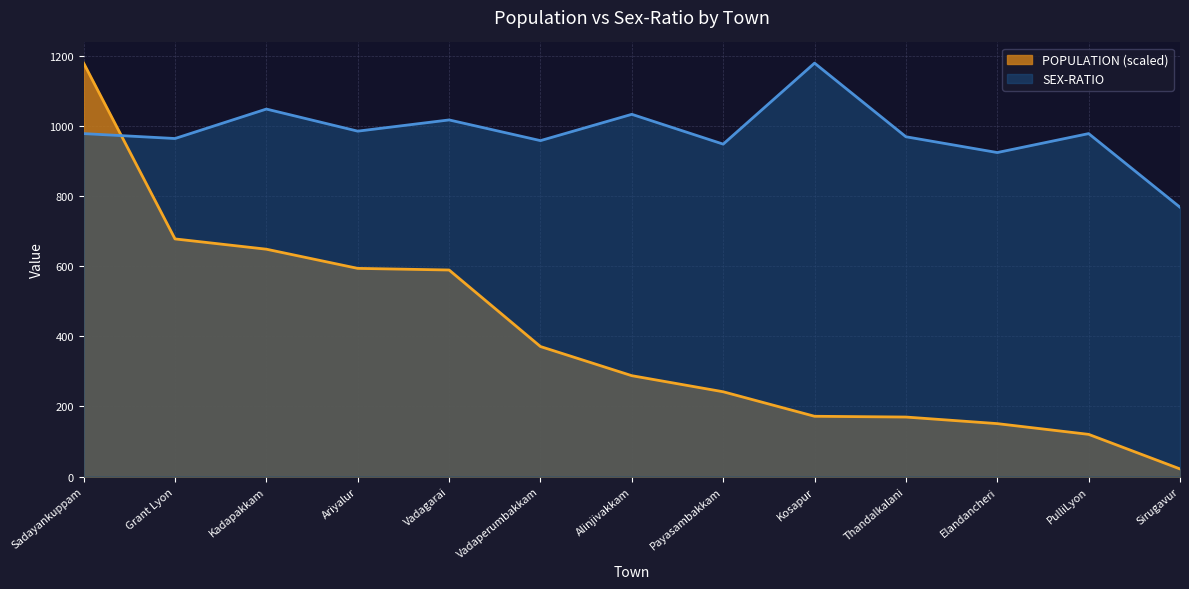

Between which two adjacent categories do POPULATION and SEX-RATIO first intersect?

Sadayankuppam and Grant Lyon